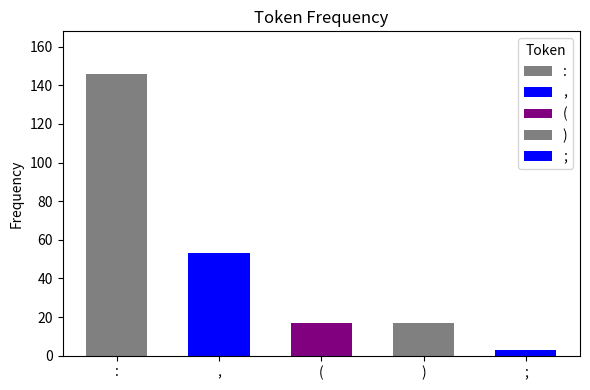

The chart shows a value of 6 at (. True or false?

False